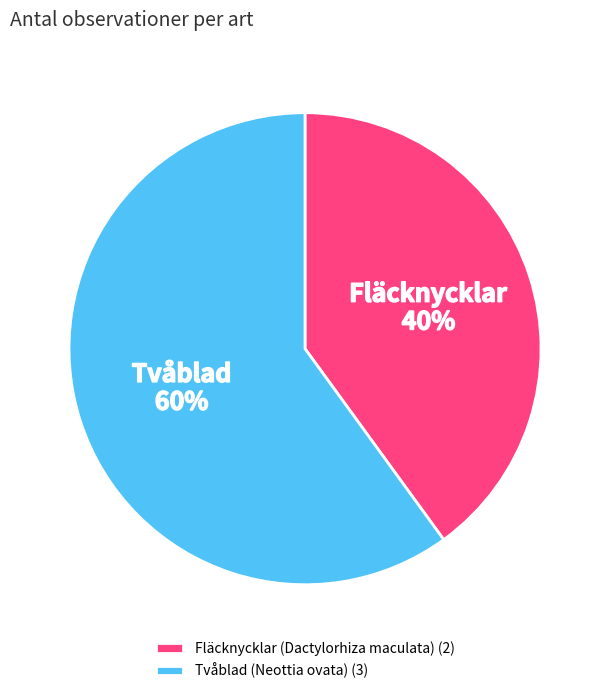

How many slices are in this pie chart?

2